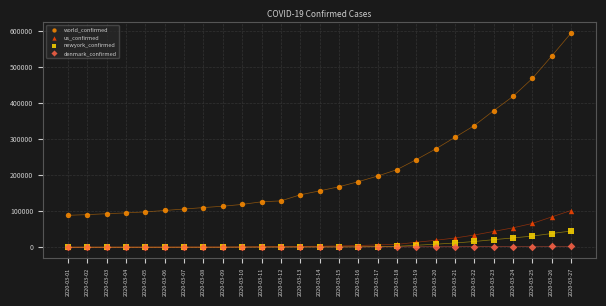

What are all the series names shown in the legend?

world_confirmed, us_confirmed, newyork_confirmed, denmark_confirmed